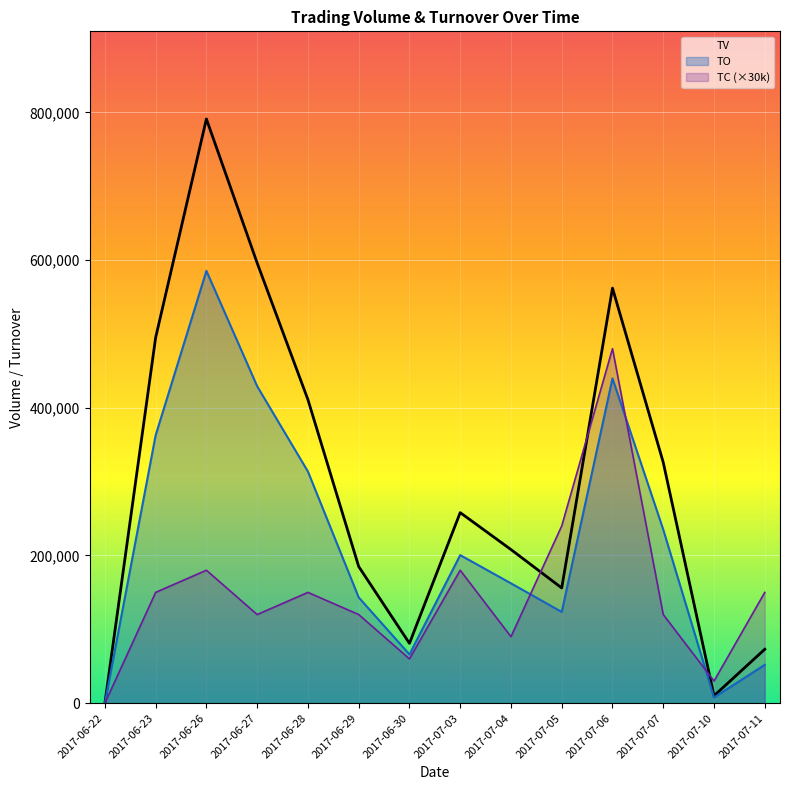

How many values in the TC (×30k) series exceed 150000?

4